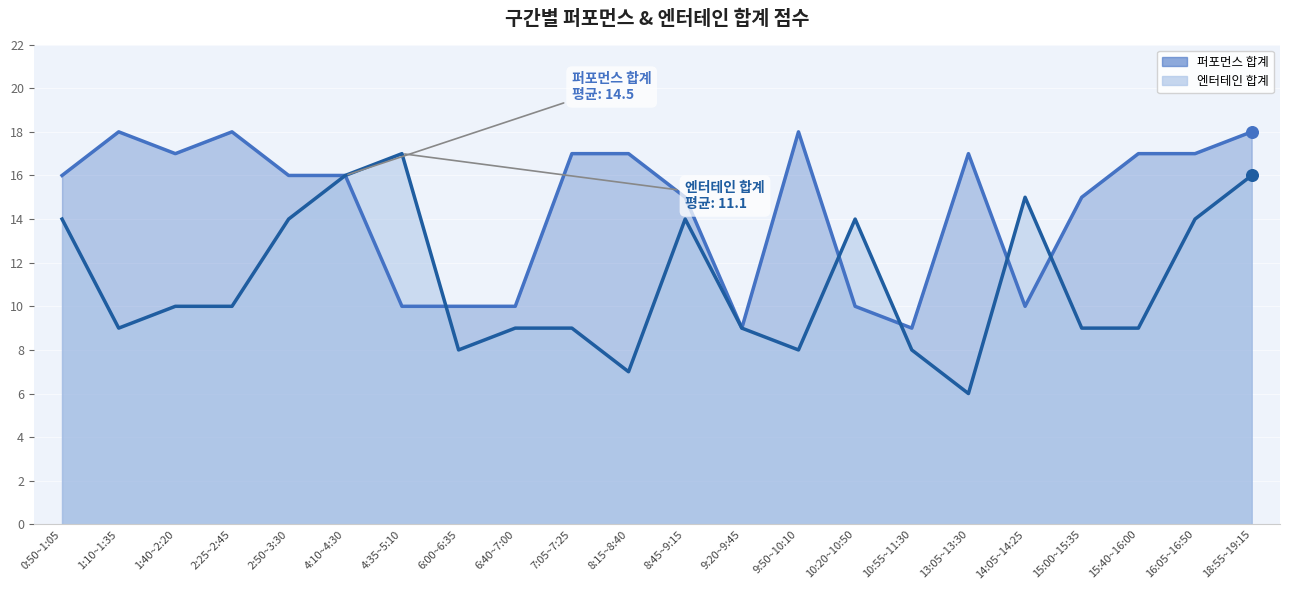

What is the total value across all series at 10:20~10:50?

24